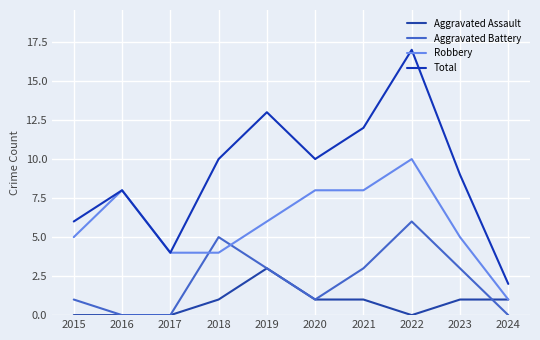

Does the chart have visible grid lines?

Yes